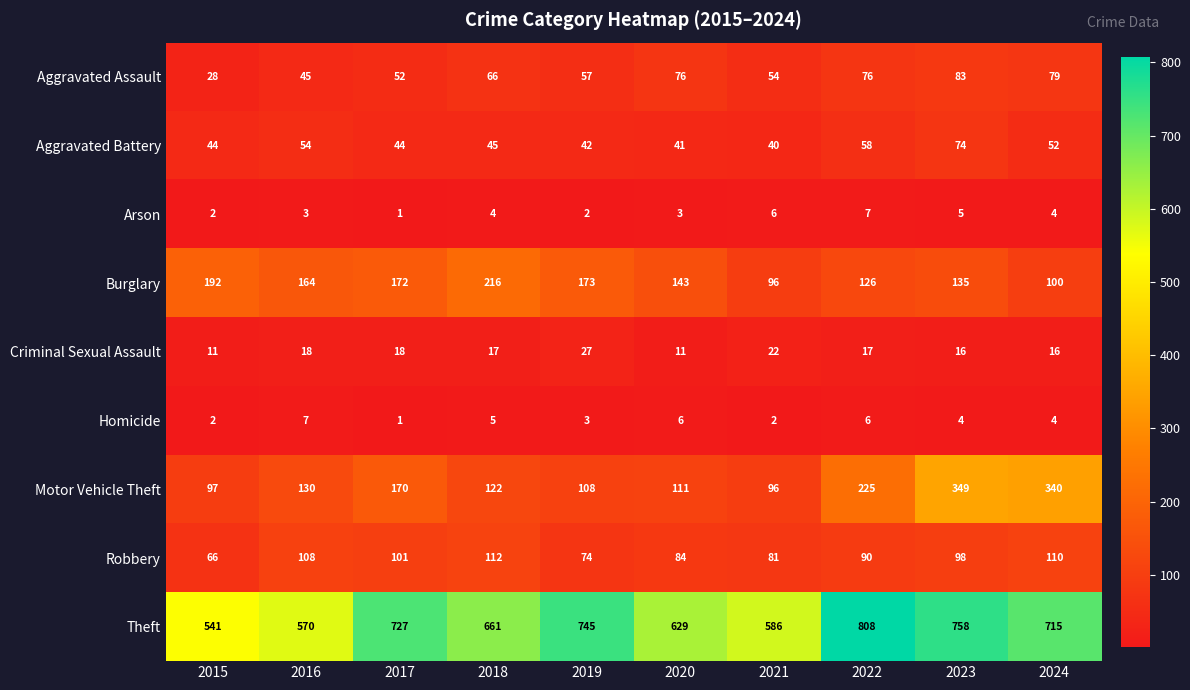

What is the sum of all Burglary values?

1517